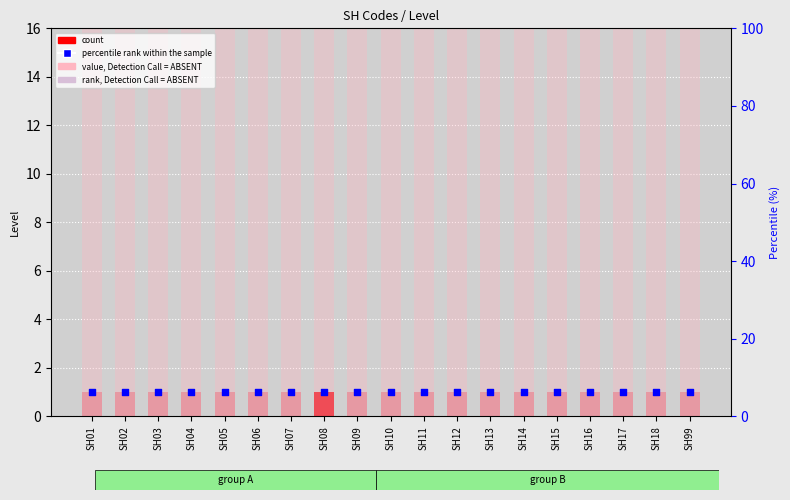

At which category is the sum across all series the highest?

SH01